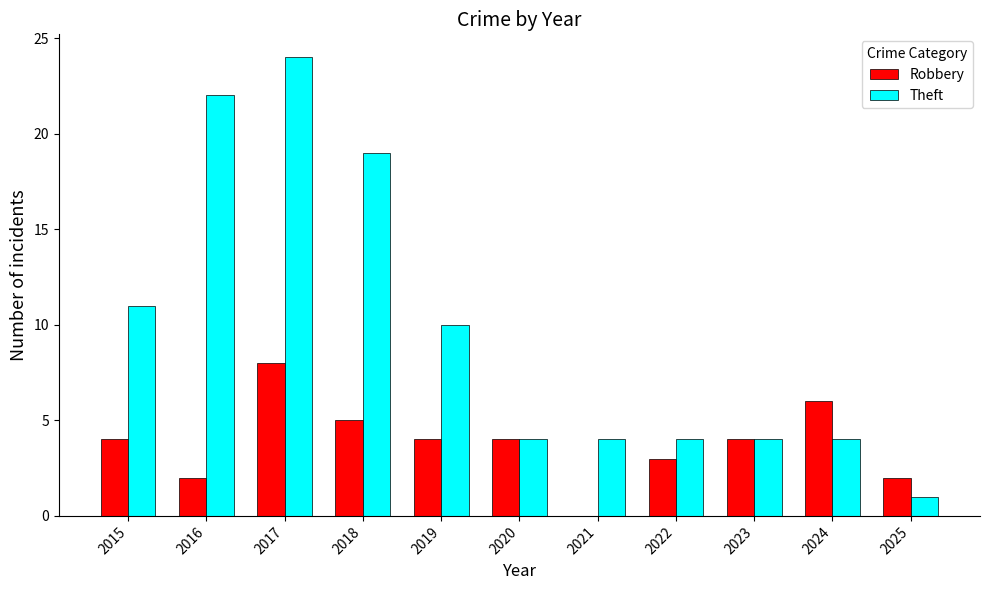

Which series has the widest spread of values?

Theft